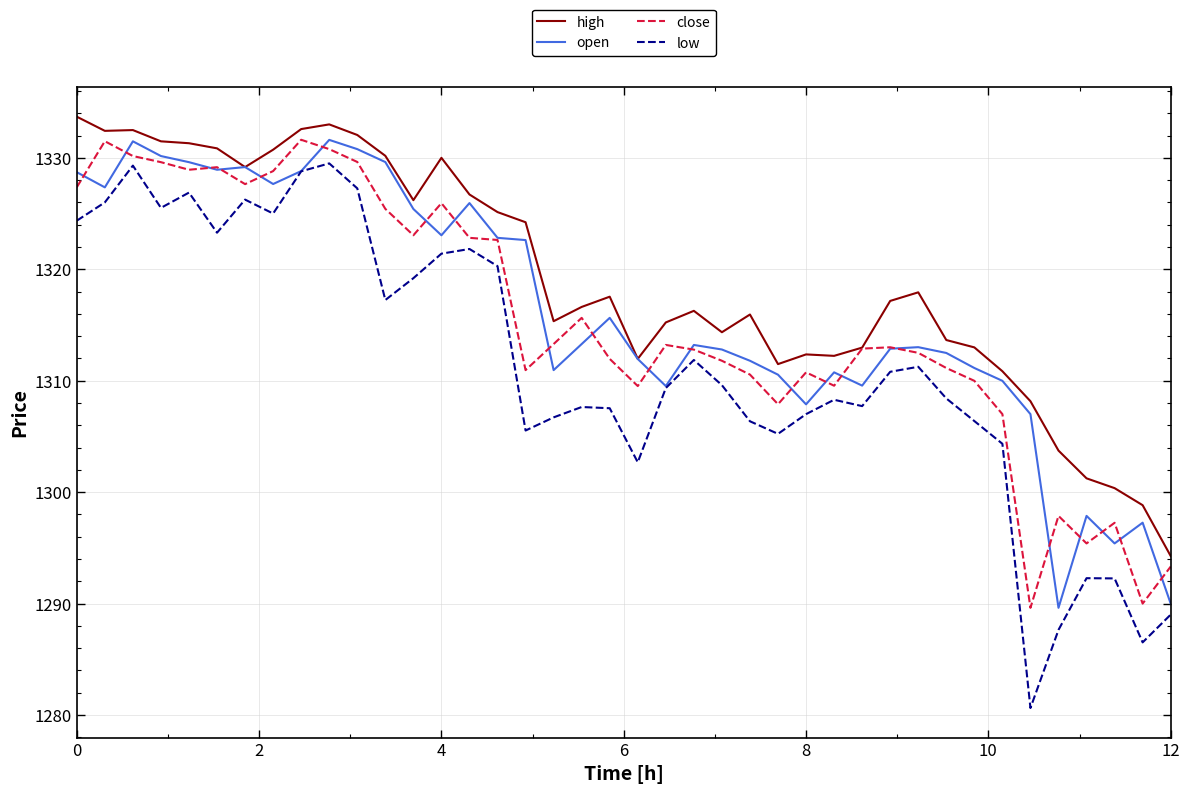

What is the difference between the maximum and second lowest values in the close series?

41.6